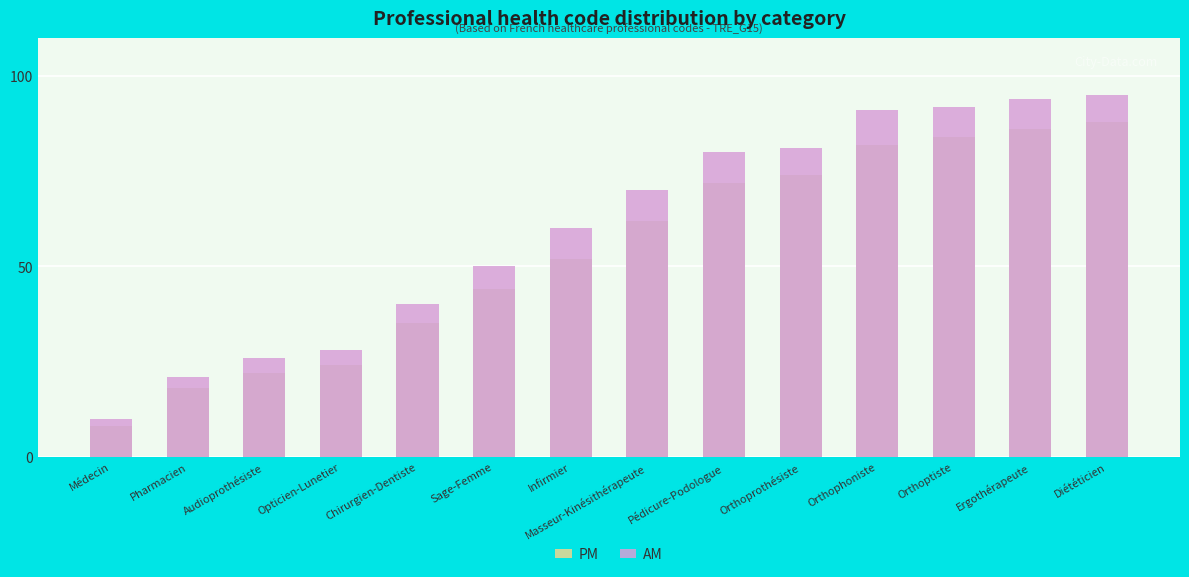

Which category has the lowest value in the PM series?

Médecin